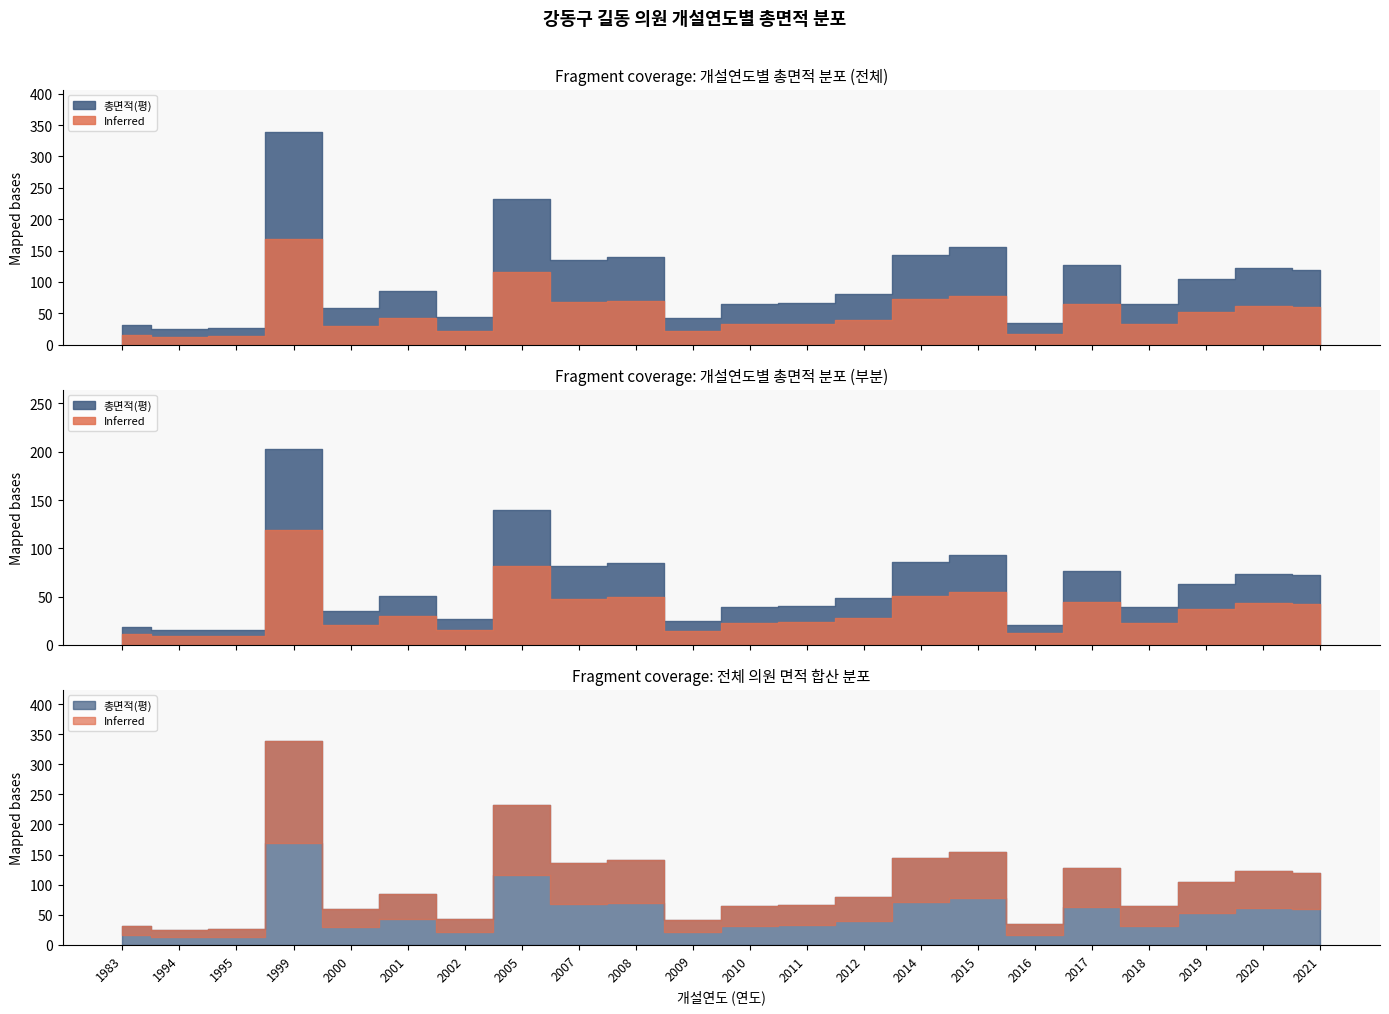

At which label does 총면적(평) first exceed 84?

1999